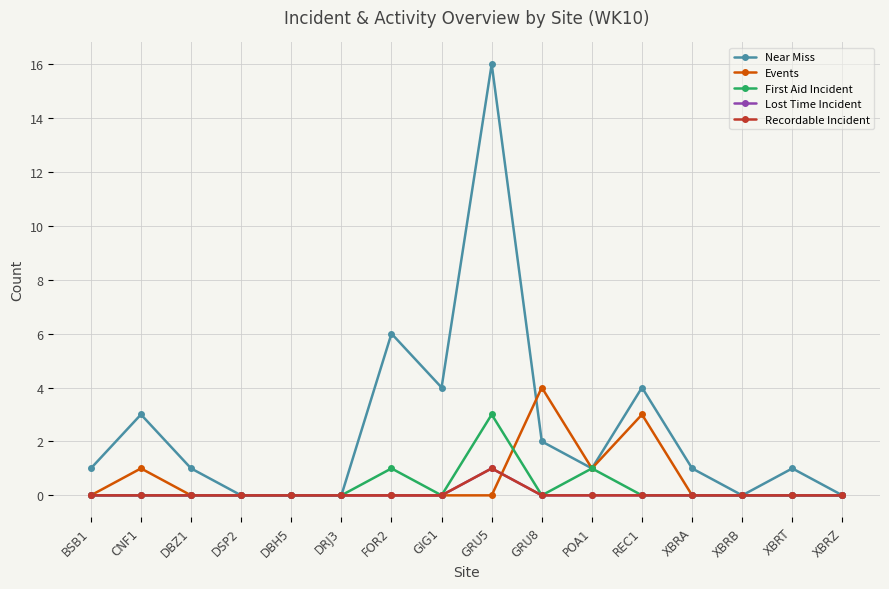

Is this an area chart (filled region under the line)?

No